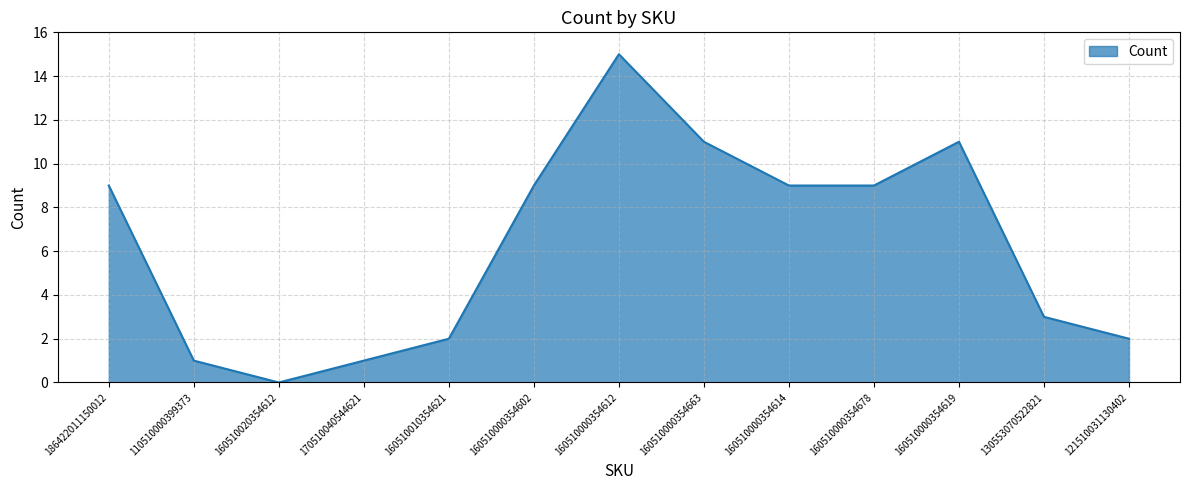

What is the sum of the values at 186422011150012 and 130553070522821?

12